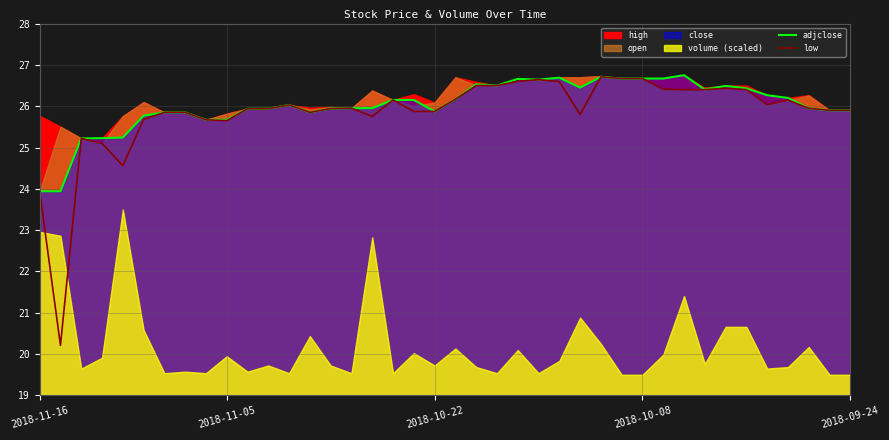

At which category does adjclose reach its first local valley?

13